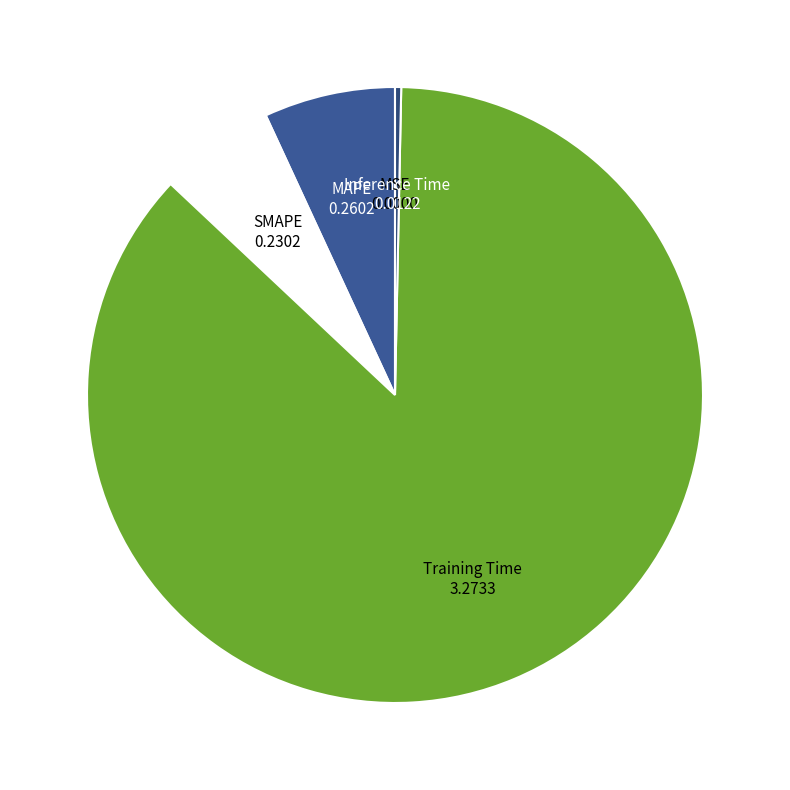

Is Training Time the majority of the pie?

Yes